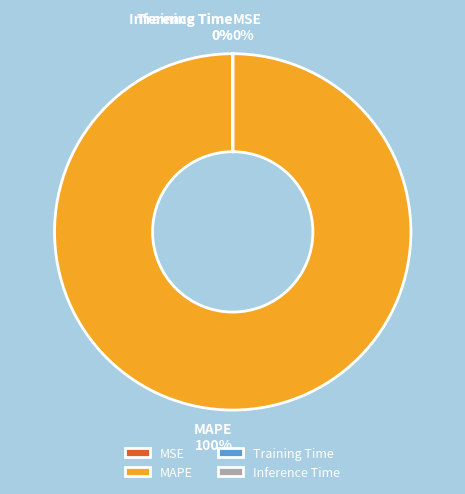

Is there any slice that represents more than half of the pie?

Yes